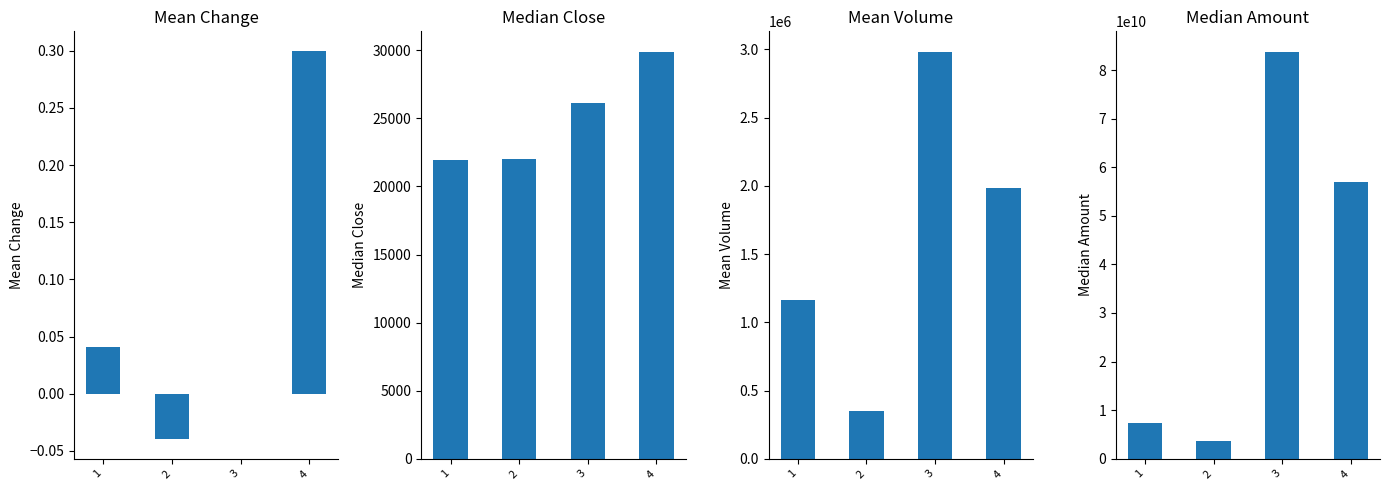

What is the average value of the Median Amount series?

37906426575.0